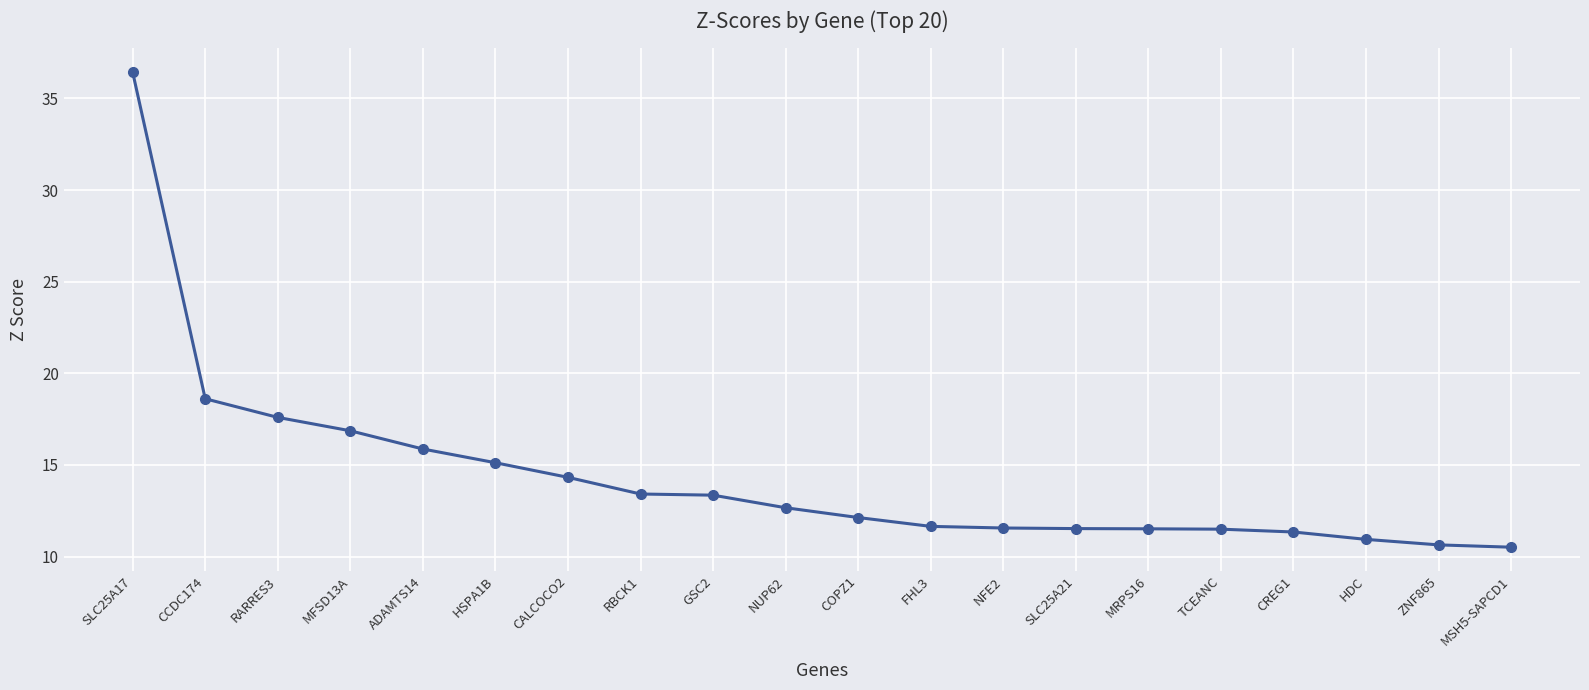

What is the difference between the values at MRPS16 and RBCK1?

1.9